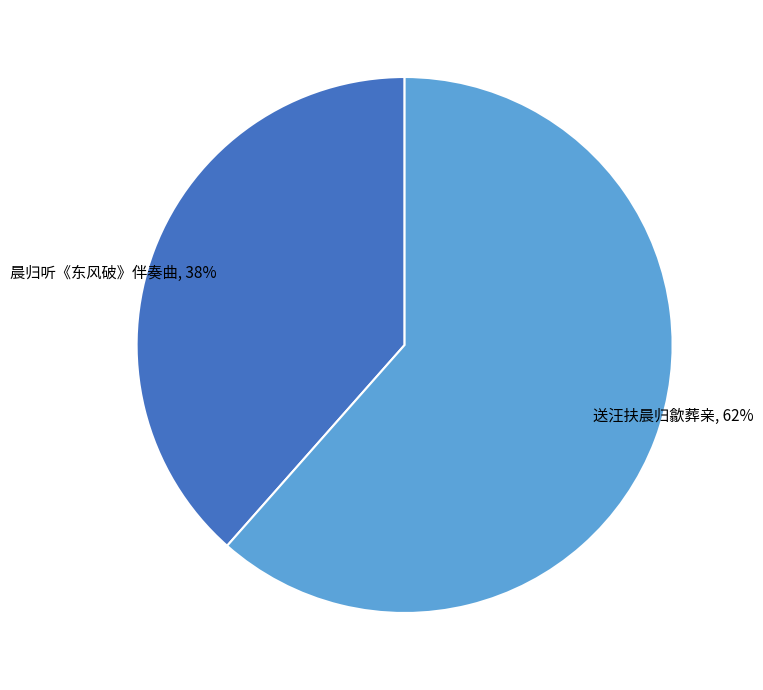

Combined, do 晨归听《东风破》伴奏曲 and 送汪扶晨归歙葬亲 account for over 50%?

Yes